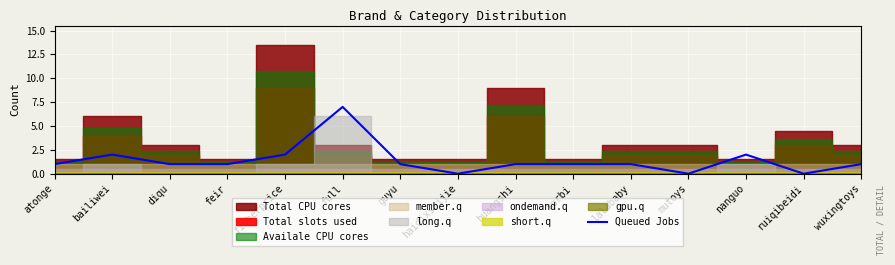

How many interior local valleys (lower than both neighbors) does the data have?

3